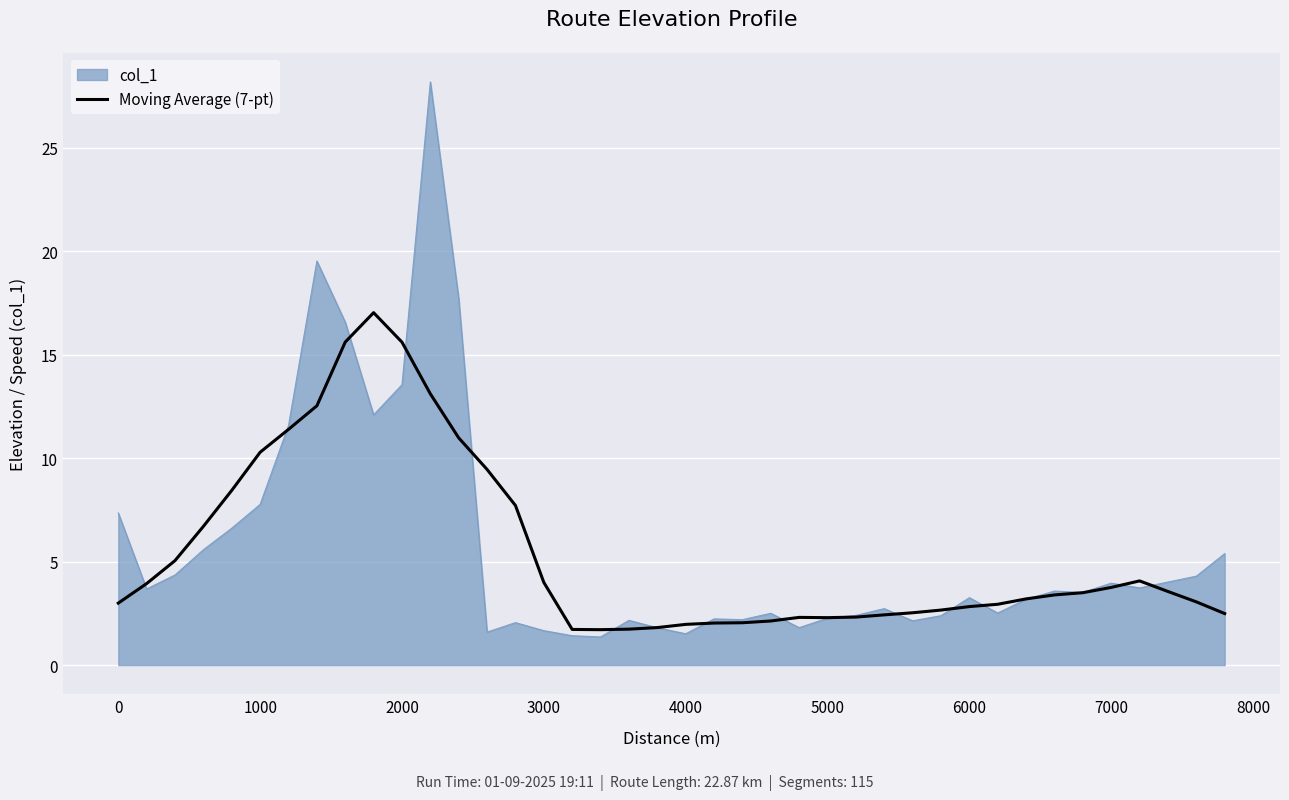

What is the minimum value for Moving Average (7-pt)?

1.7